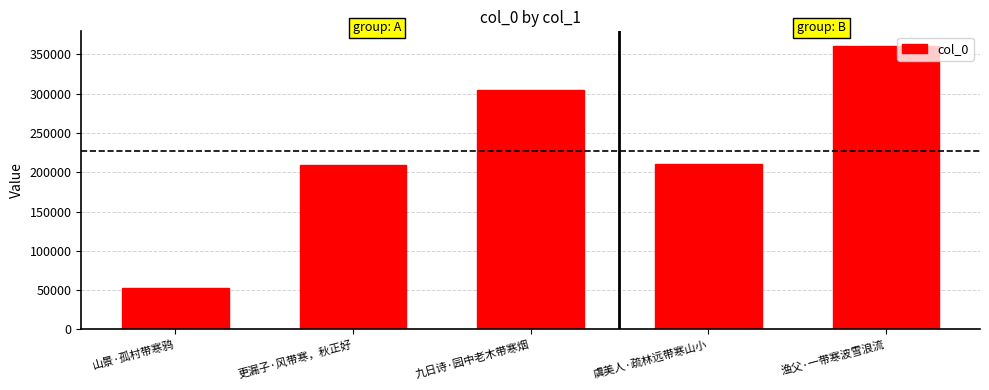

What is the minimum value shown in the chart?

52801